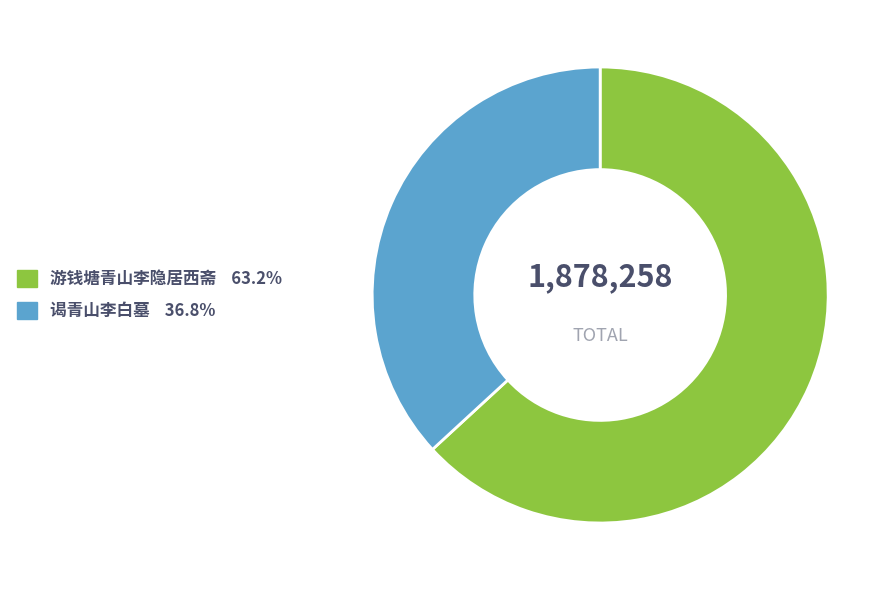

Count the number of slices in the pie.

2